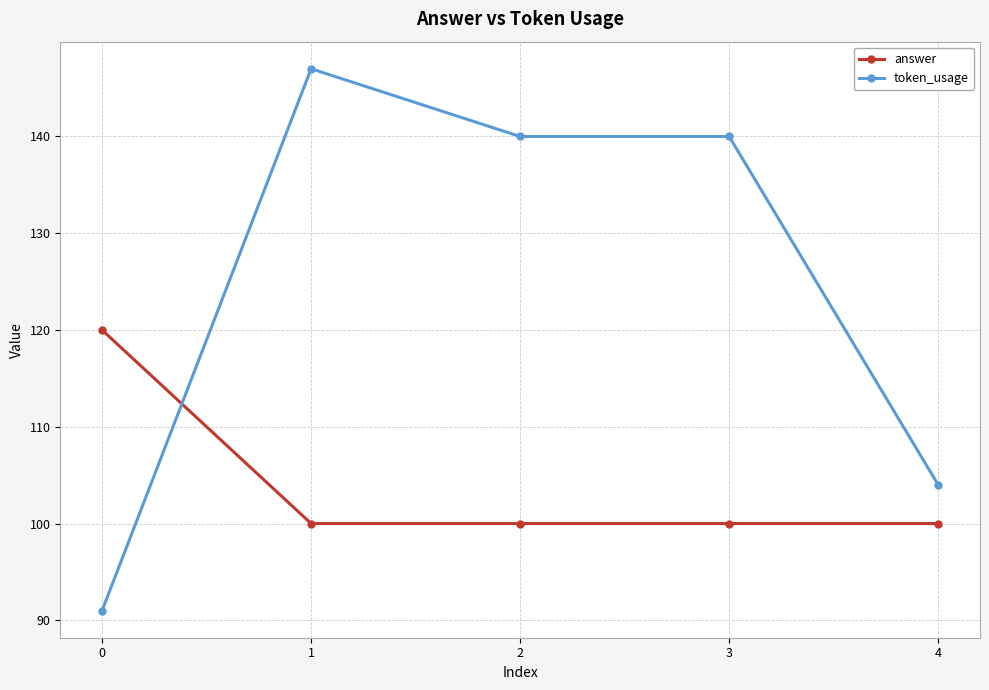

What are all the series names shown in the legend?

answer, token_usage